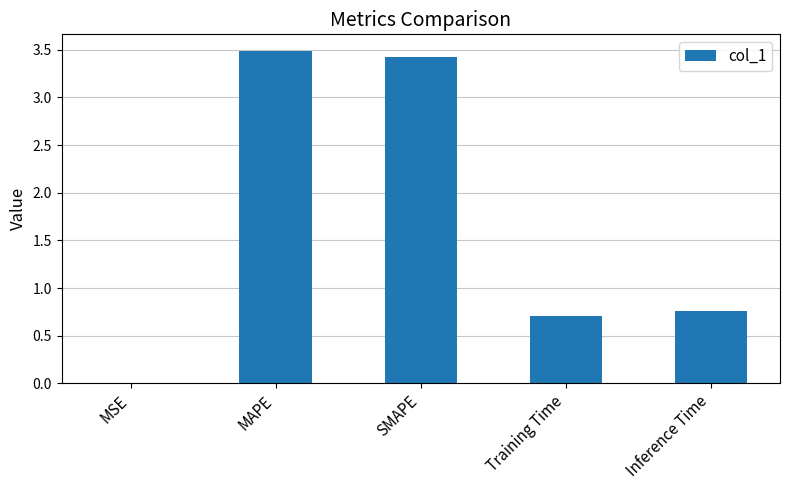

What is the sum of all values?

8.4